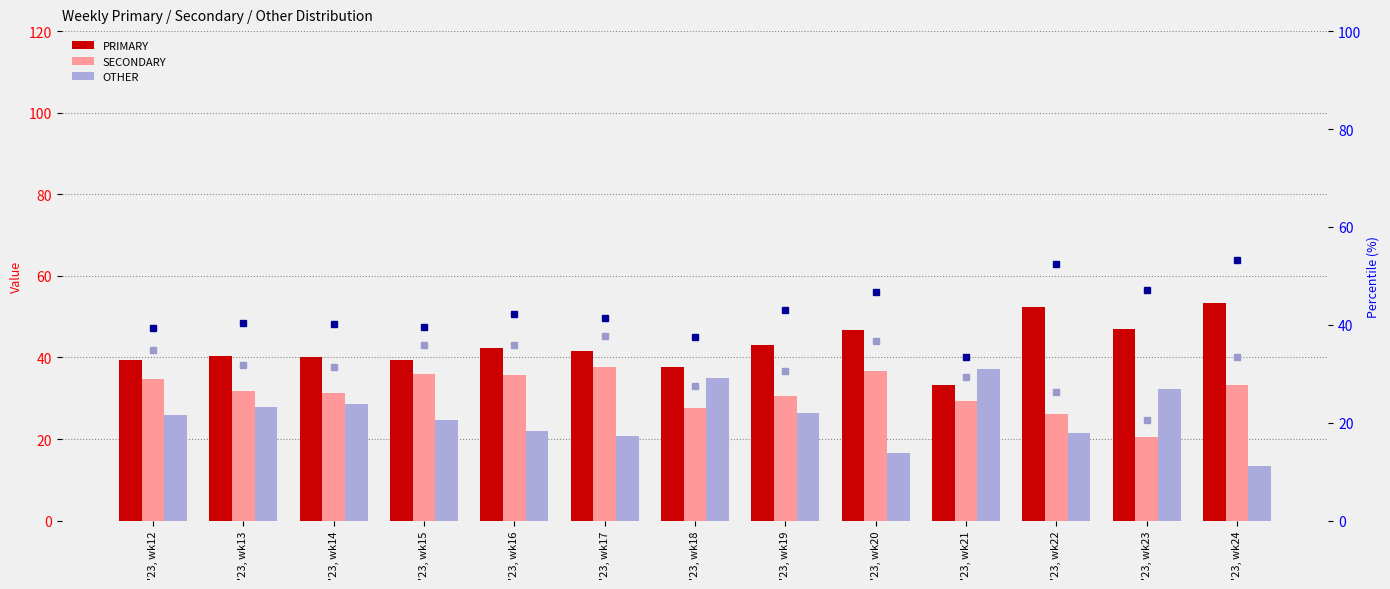

Where is PRIMARY nearest to the value 43?

'23, wk19